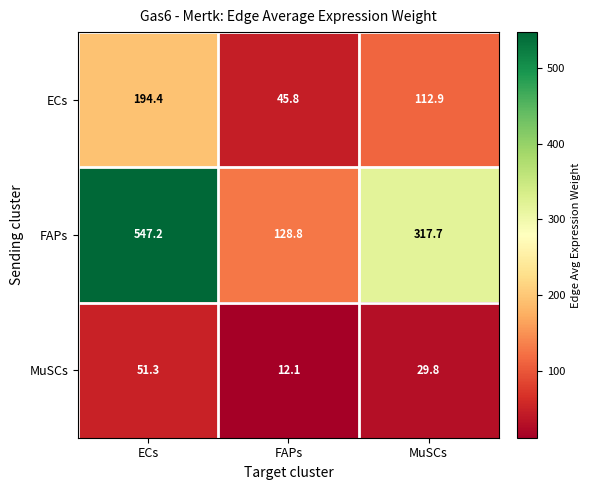

Rank the categories by FAPs value from highest to lowest.

ECs, MuSCs, FAPs